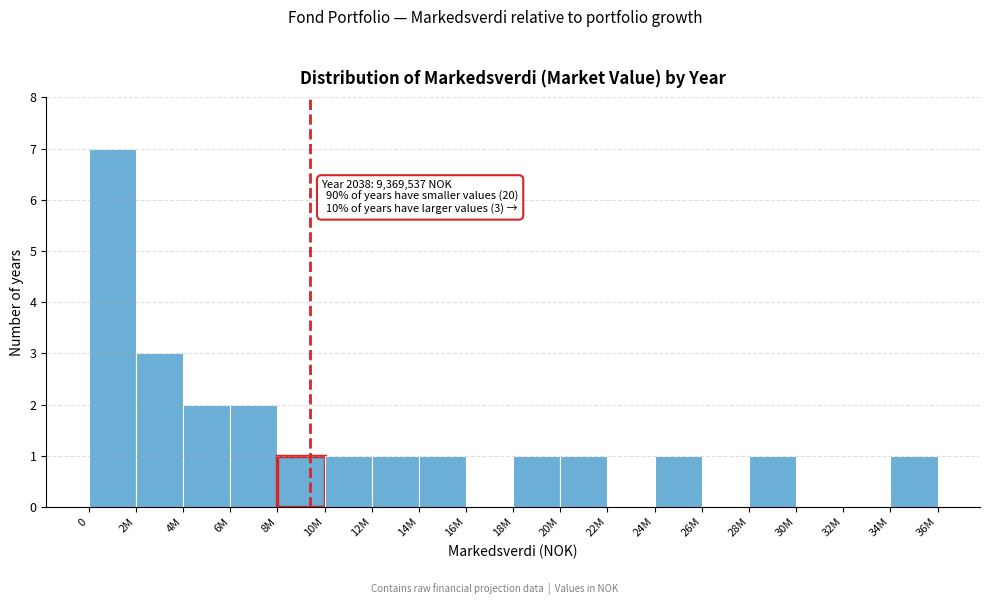

Reading right to left, transcribe all the data shown in this chart.

34M=1	32M=0	30M=0	28M=1	26M=0	24M=1	22M=0	20M=1	18M=1	16M=0	14M=1	12M=1	10M=1	8M=1	6M=2	4M=2	2M=3	0=7